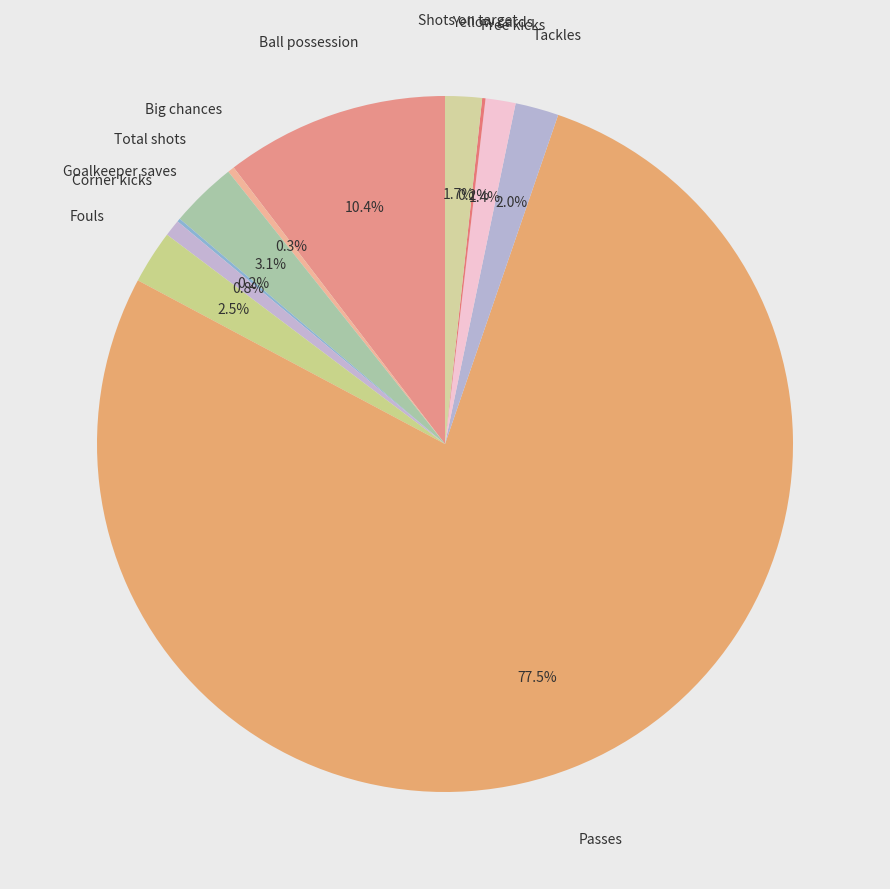

Is there a majority slice in this chart?

Yes